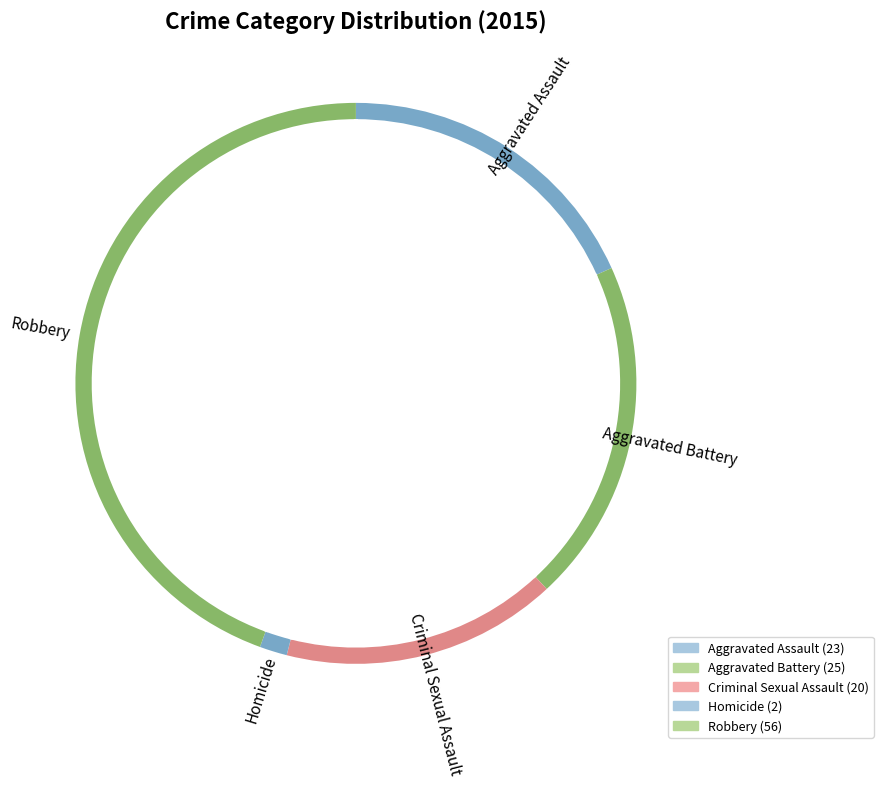

Which slice is the smallest?

Homicide